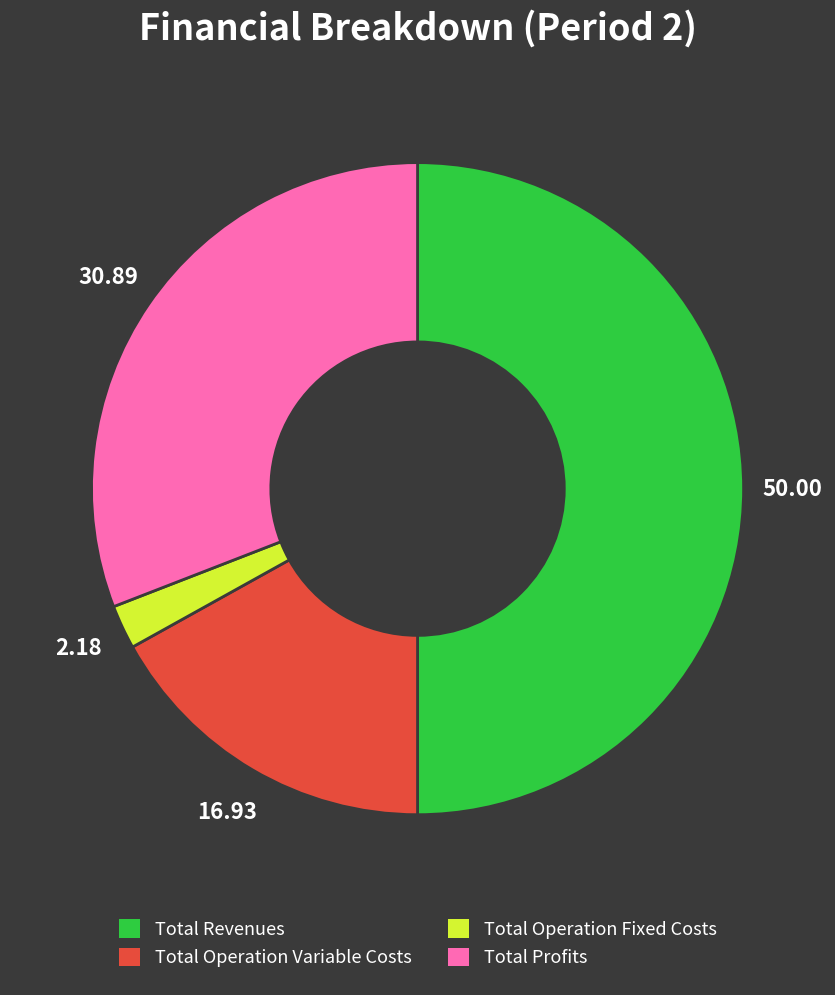

Which category has the smallest portion of the pie?

Total Operation Fixed Costs